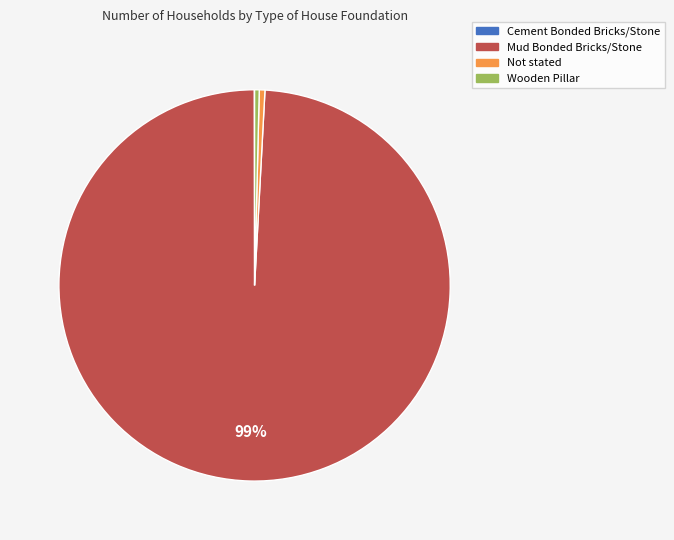

Is Wooden Pillar the majority of the pie?

No